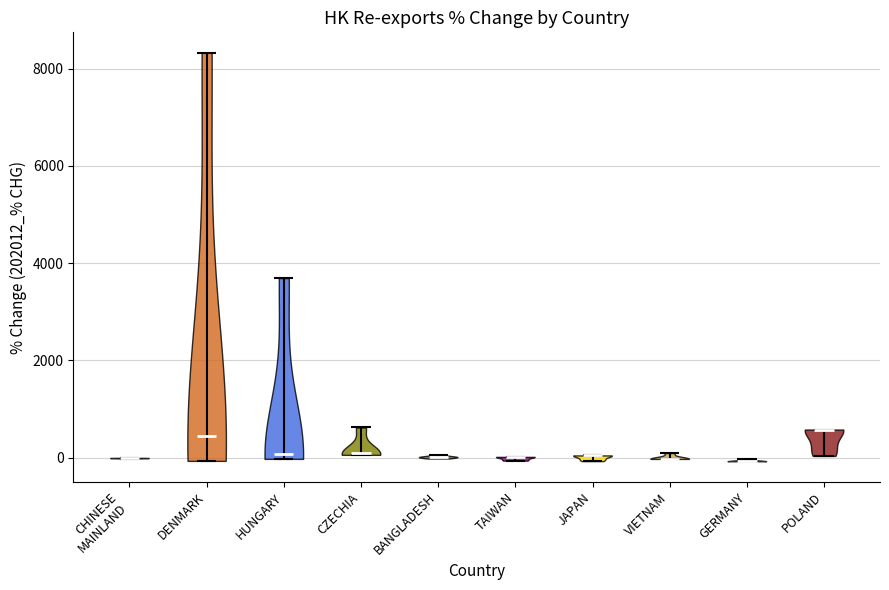

Reading left to right, read every violin against the y-axis: where its median line is, and the lowest and highest points it reaches. The values are not printed on the chart, so give them approximately, as read against the axis.

CHINESE MAINLAND: median line 0, lowest point 0, highest point 0
DENMARK: median line 400, lowest point 0, highest point 8400
HUNGARY: median line 0, lowest point 0, highest point 3600
CZECHIA: median line 0, lowest point 0, highest point 600
BANGLADESH: median line 0, lowest point 0, highest point 0
TAIWAN: median line 0, lowest point 0, highest point 0
JAPAN: median line 0, lowest point 0, highest point 0
VIETNAM: median line 0, lowest point 0, highest point 0
GERMANY: median line 0, lowest point 0, highest point 0
POLAND: median line 600, lowest point 0, highest point 600